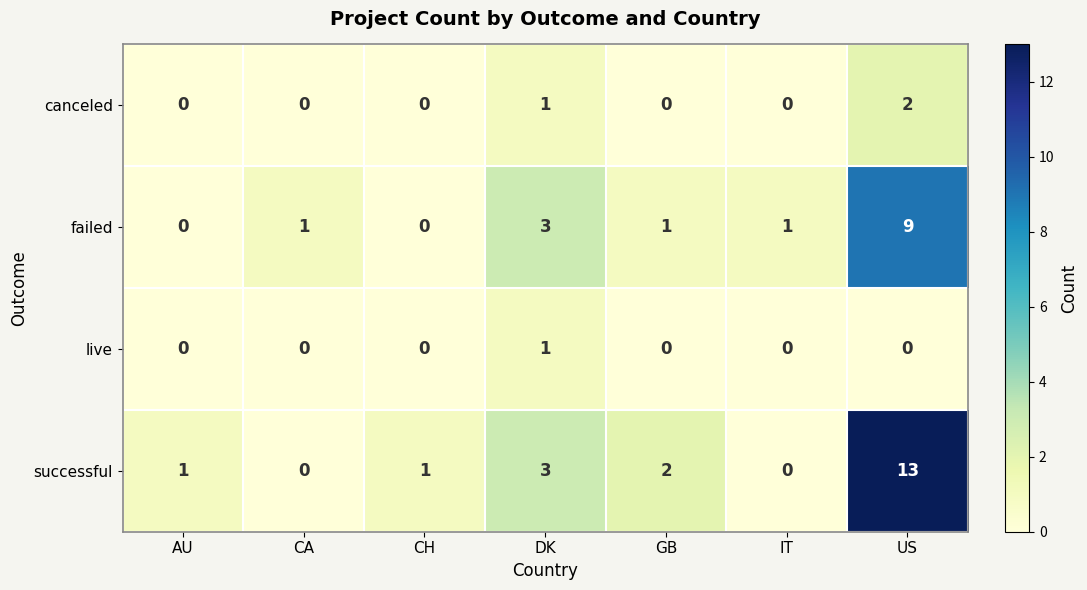

Which series changed the most between DK and IT?

successful